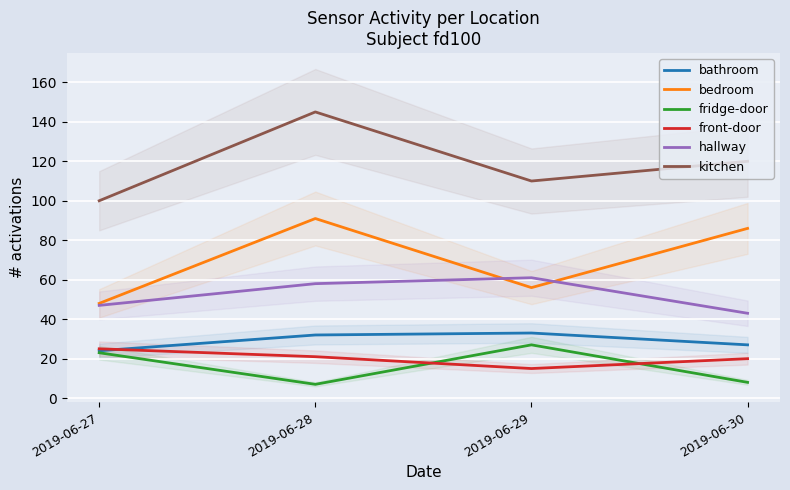

How many series are shown in this chart?

6